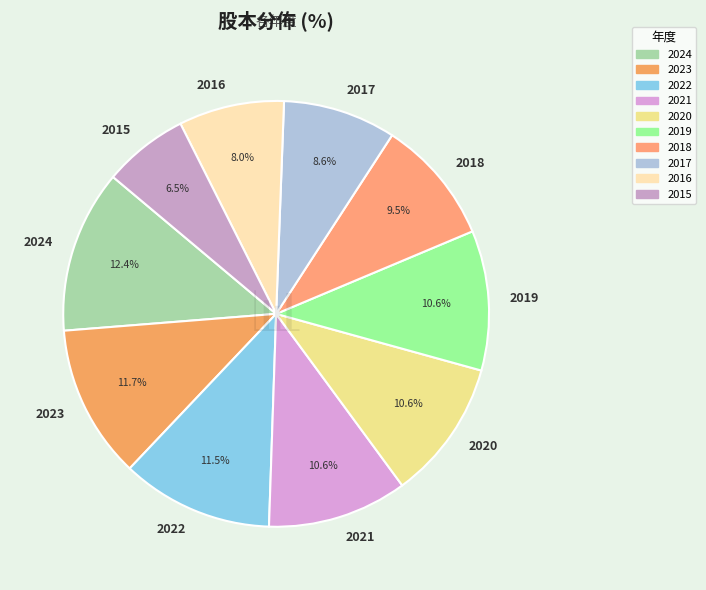

Do 2017 and 2020 together represent more than half of the pie?

No